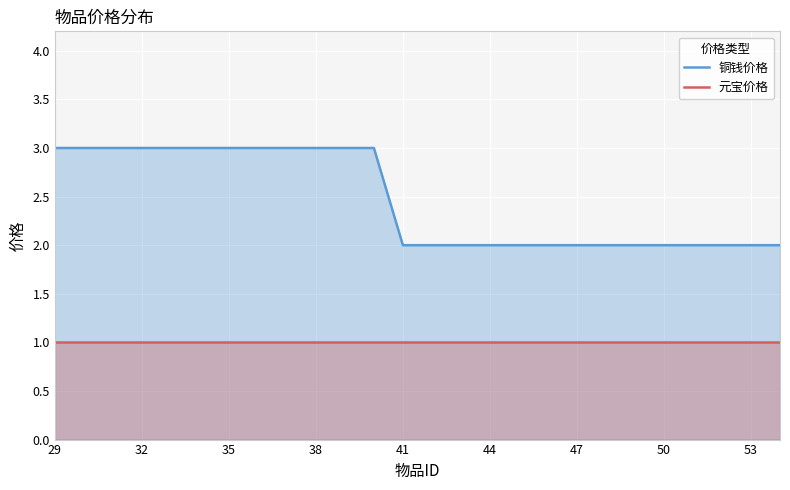

True or false: 元宝价格 and 铜钱价格 cross at least once.

False